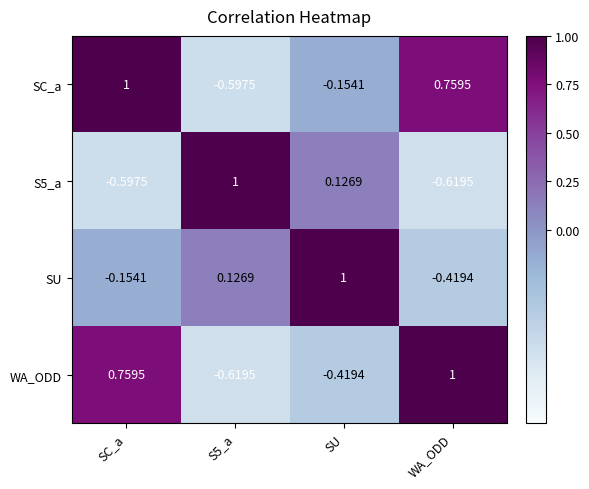

Is the value of SC_a at SC_a greater than the value of SU at SC_a?

Yes